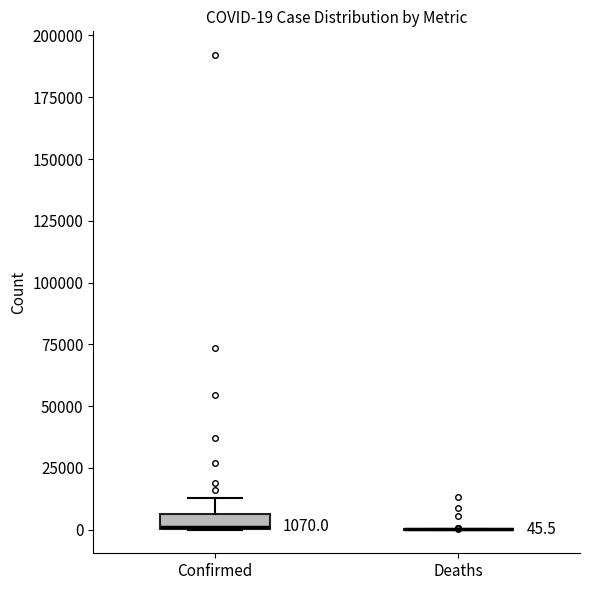

Which box is the tallest, from its lower edge to its upper edge?

Confirmed